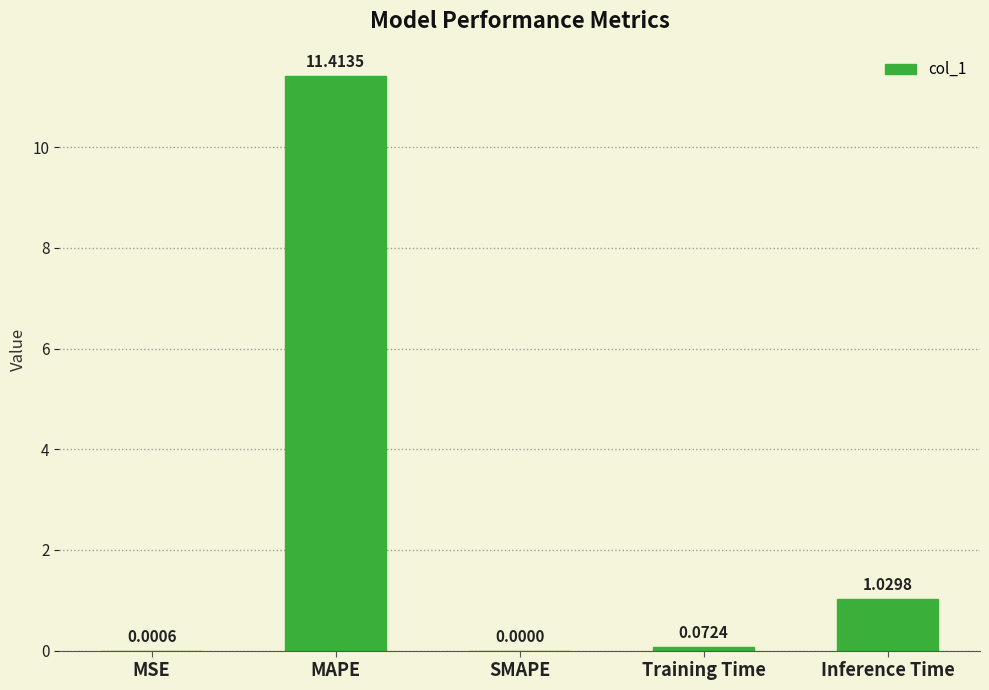

What is the sum of the values at MAPE and Training Time?

11.5